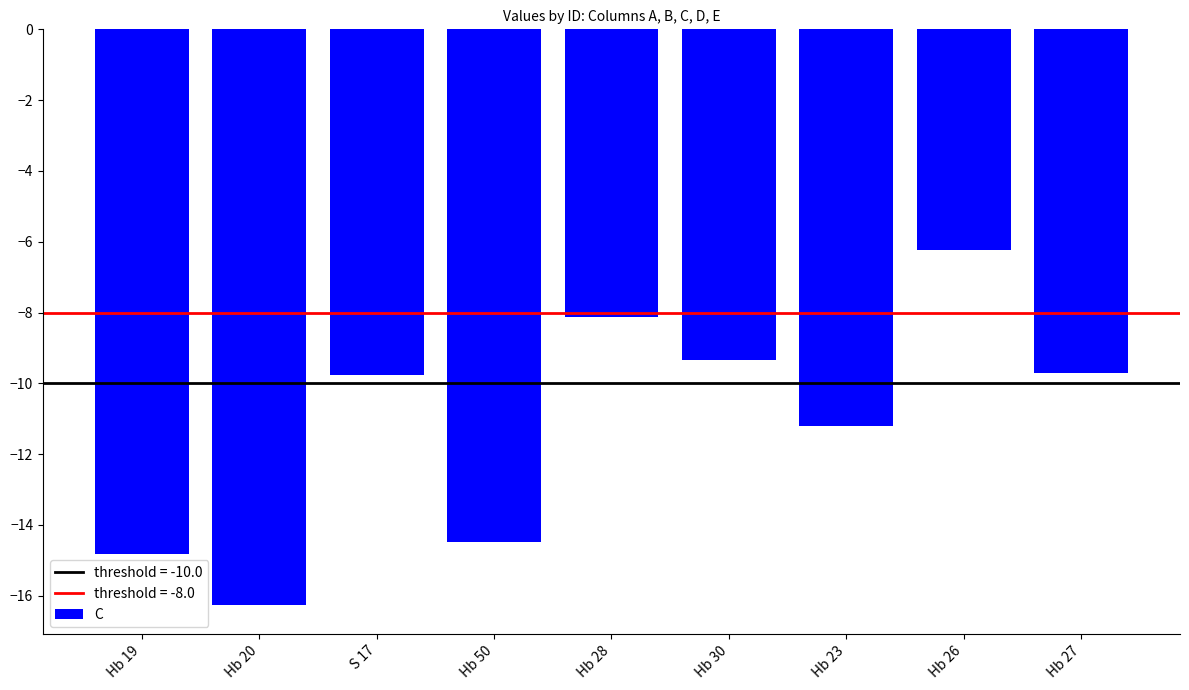

The value at Hb 20 is -16.3. True or false?

True